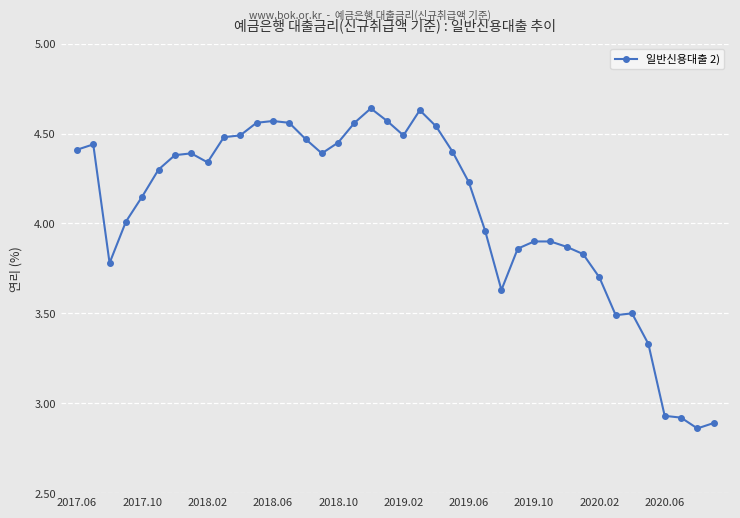

What is the average value?

4.1